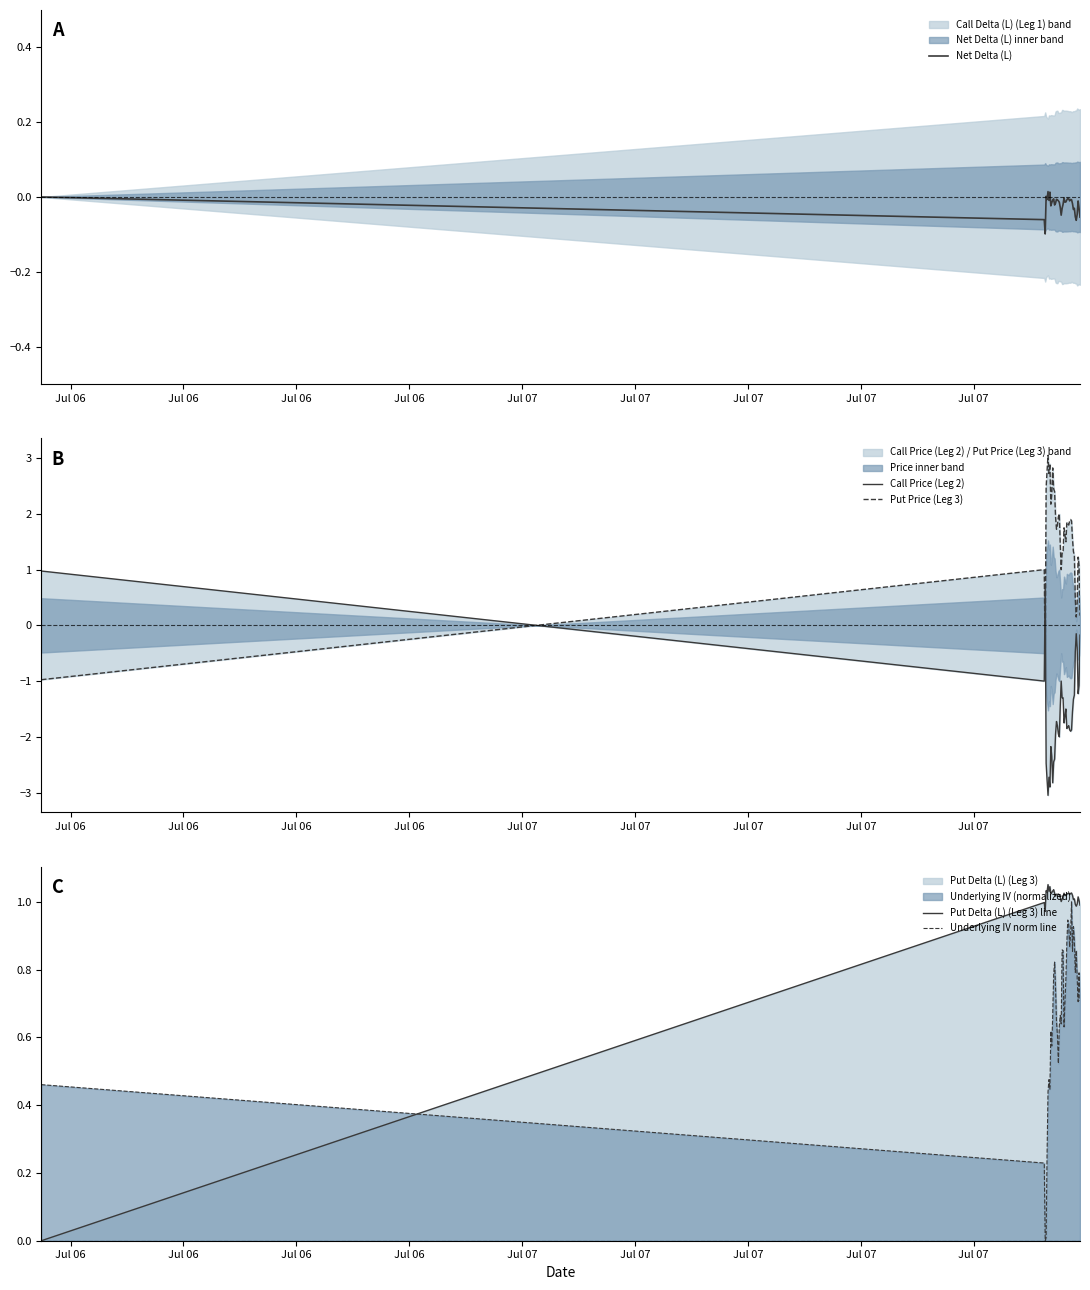

True or false: Underlying IV norm line and Put Delta (L) (Leg 3) line cross at least once.

True